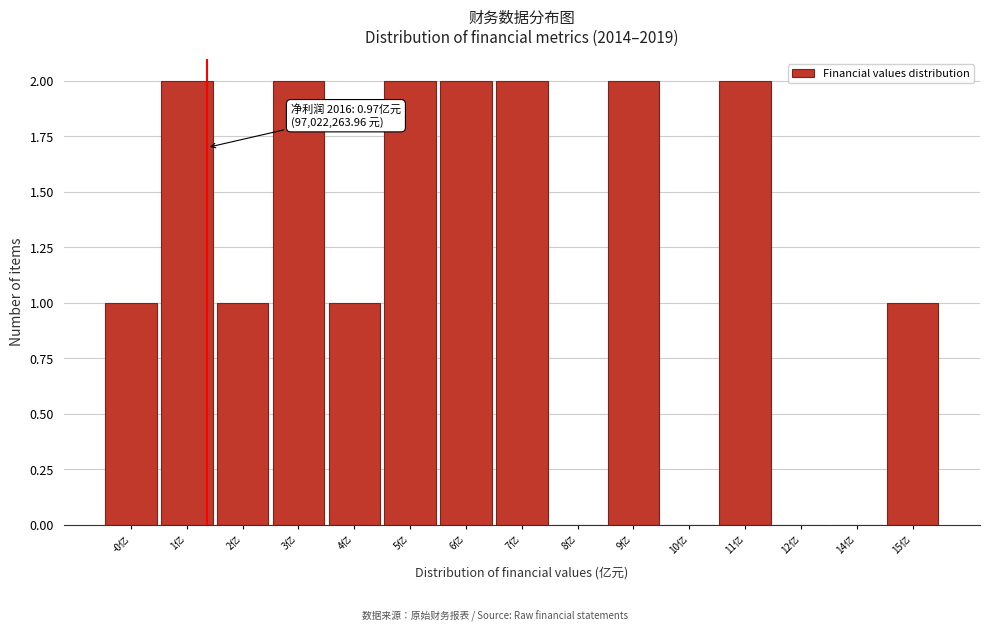

Reading left to right, list all the values displayed in this chart.

-0亿=1	1亿=2	2亿=1	3亿=2	4亿=1	5亿=2	6亿=2	7亿=2	8亿=0	9亿=2	10亿=0	11亿=2	12亿=0	14亿=0	15亿=1